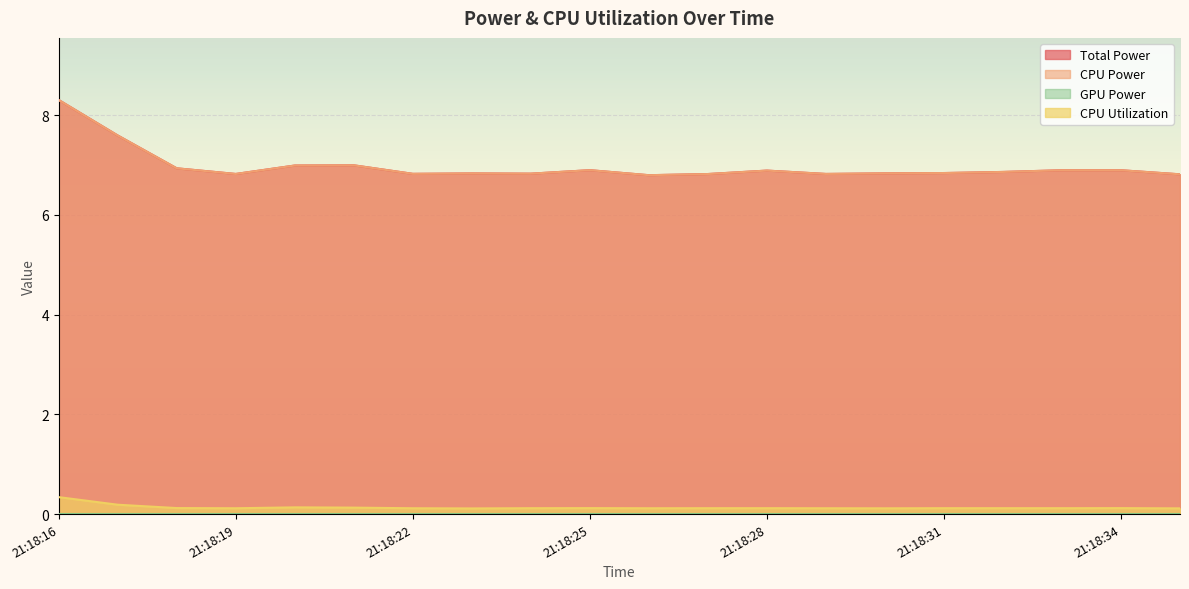

Count the number of categories in the chart.

20